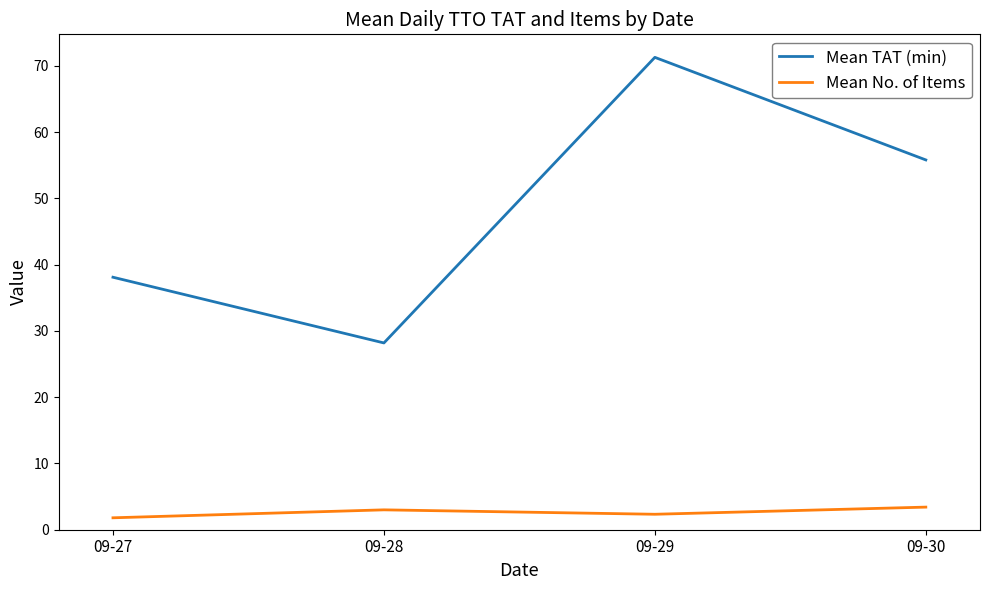

Where is the first local maximum for Mean No. of Items?

09-28